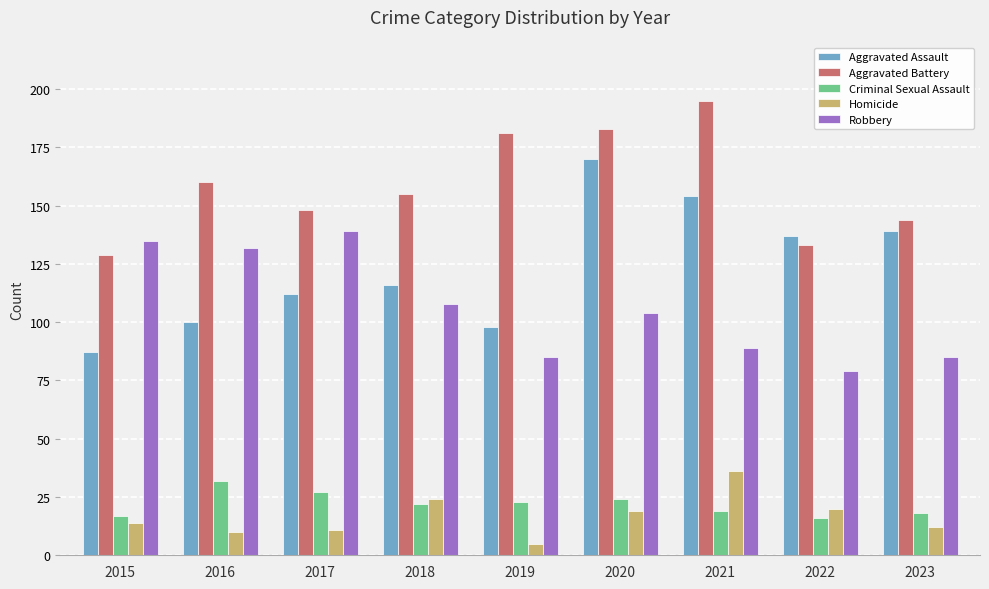

Which category has the highest value across all series?

2021